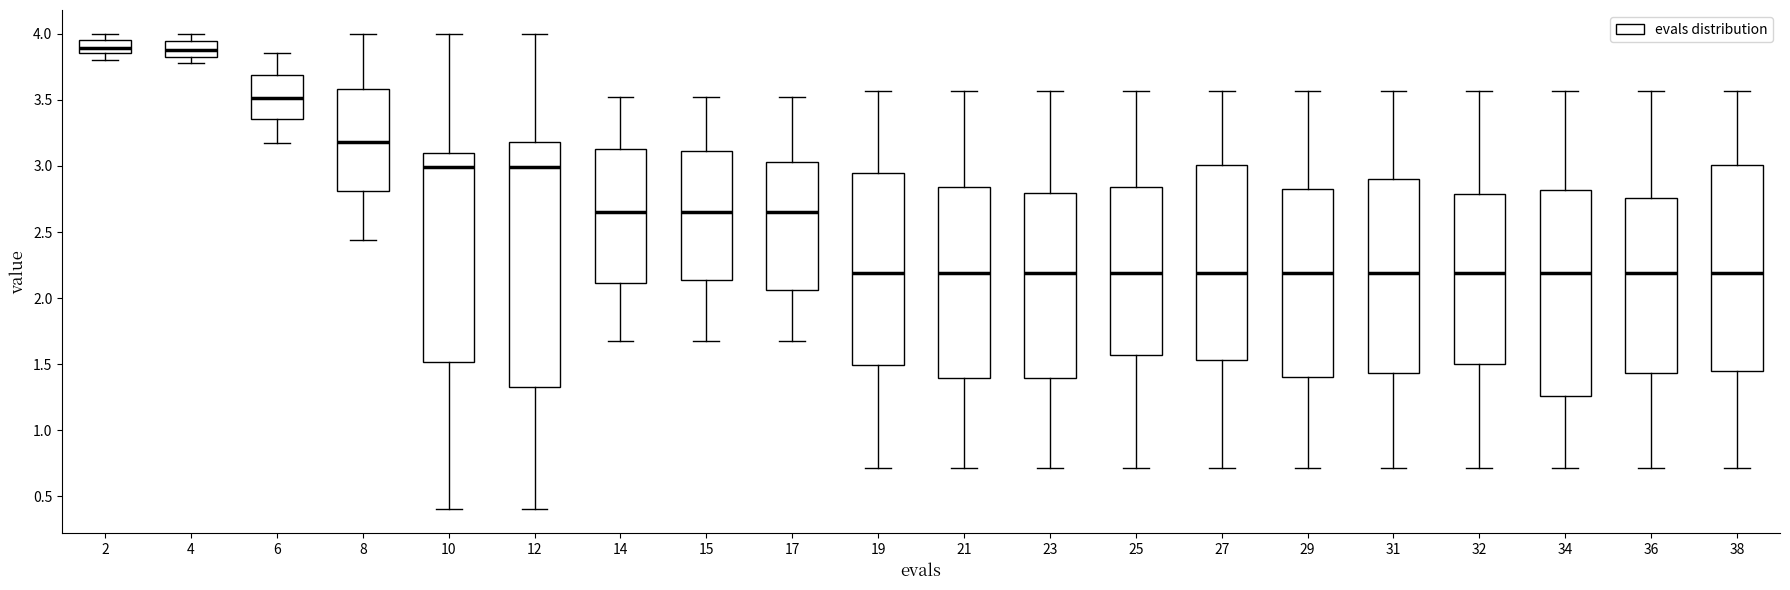

Reading left to right, transcribe this box plot: for each box, give where its median line is, the range the box spans, and where its two whiskers end, as read against the y-axis. The values are not printed on the chart, so give them approximately, as read against the axis.

2: median 3.90, box 3.85 to 3.95, whiskers 3.80 to 4.00
4: median 3.90, box 3.80 to 3.95, whiskers 3.80 (just below the box's lower edge) to 4.00
6: median 3.50, box 3.35 to 3.70, whiskers 3.15 to 3.85
8: median 3.20, box 2.80 to 3.60, whiskers 2.45 to 4.00
10: median 3.00, box 1.50 to 3.10, whiskers 0.40 to 4.00
12: median 3.00, box 1.30 to 3.20, whiskers 0.40 to 4.00
14: median 2.65, box 2.10 to 3.15, whiskers 1.70 to 3.55
15: median 2.65, box 2.15 to 3.10, whiskers 1.70 to 3.55
17: median 2.65, box 2.05 to 3.05, whiskers 1.70 to 3.55
19: median 2.20, box 1.50 to 2.95, whiskers 0.70 to 3.55
21: median 2.20, box 1.40 to 2.85, whiskers 0.70 to 3.55
23: median 2.20, box 1.40 to 2.80, whiskers 0.70 to 3.55
25: median 2.20, box 1.55 to 2.85, whiskers 0.70 to 3.55
27: median 2.20, box 1.55 to 3.00, whiskers 0.70 to 3.55
29: median 2.20, box 1.40 to 2.85, whiskers 0.70 to 3.55
31: median 2.20, box 1.45 to 2.90, whiskers 0.70 to 3.55
32: median 2.20, box 1.50 to 2.80, whiskers 0.70 to 3.55
34: median 2.20, box 1.25 to 2.80, whiskers 0.70 to 3.55
36: median 2.20, box 1.45 to 2.75, whiskers 0.70 to 3.55
38: median 2.20, box 1.45 to 3.00, whiskers 0.70 to 3.55